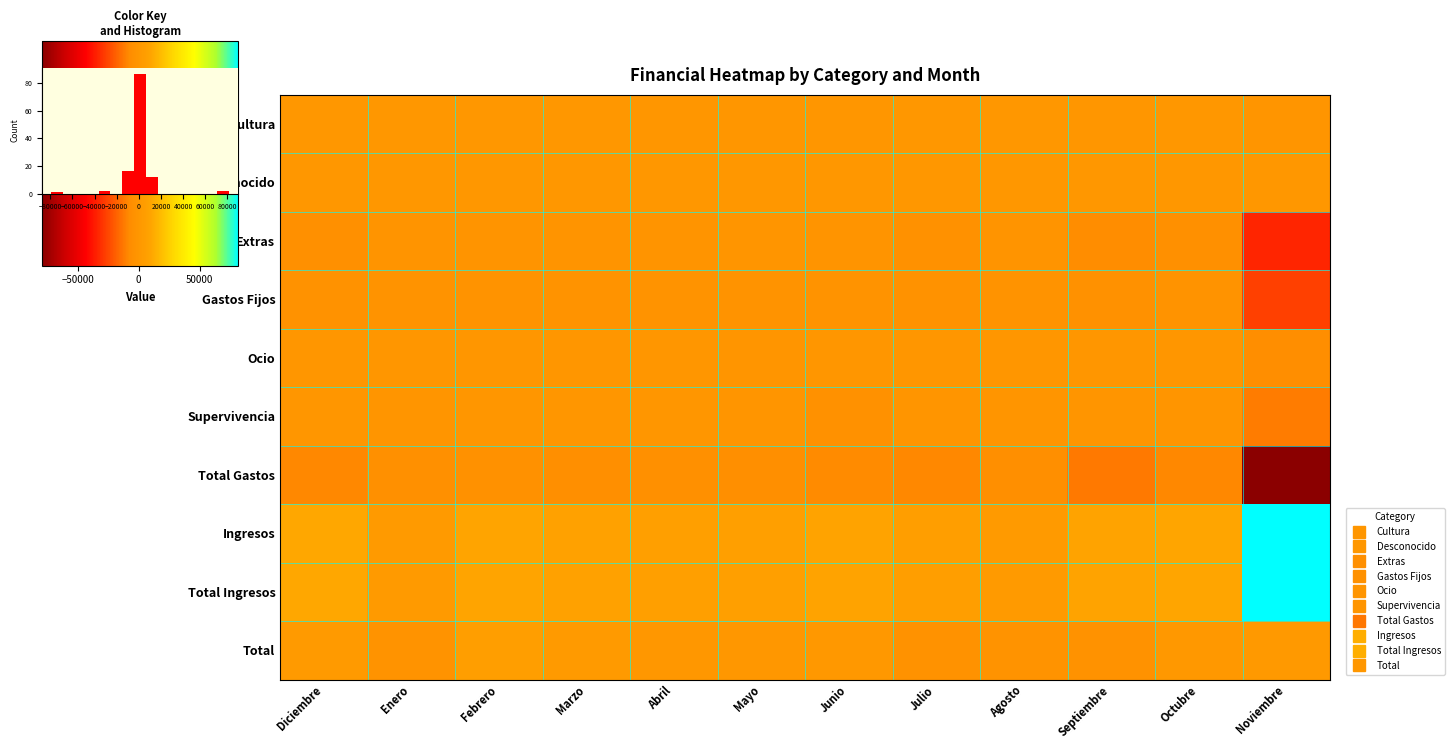

What is the total value across all series at Septiembre?

-9657.3